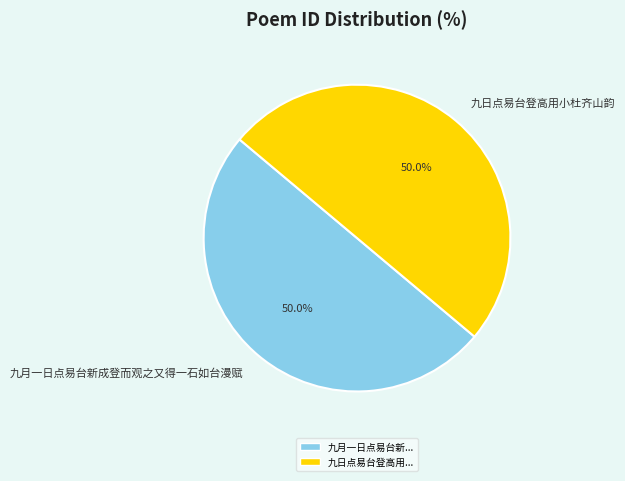

What percentage do 九月一日点易台新成登而观之又得一石如台漫赋 and 九日点易台登高用小杜齐山韵 together represent?

100.0%